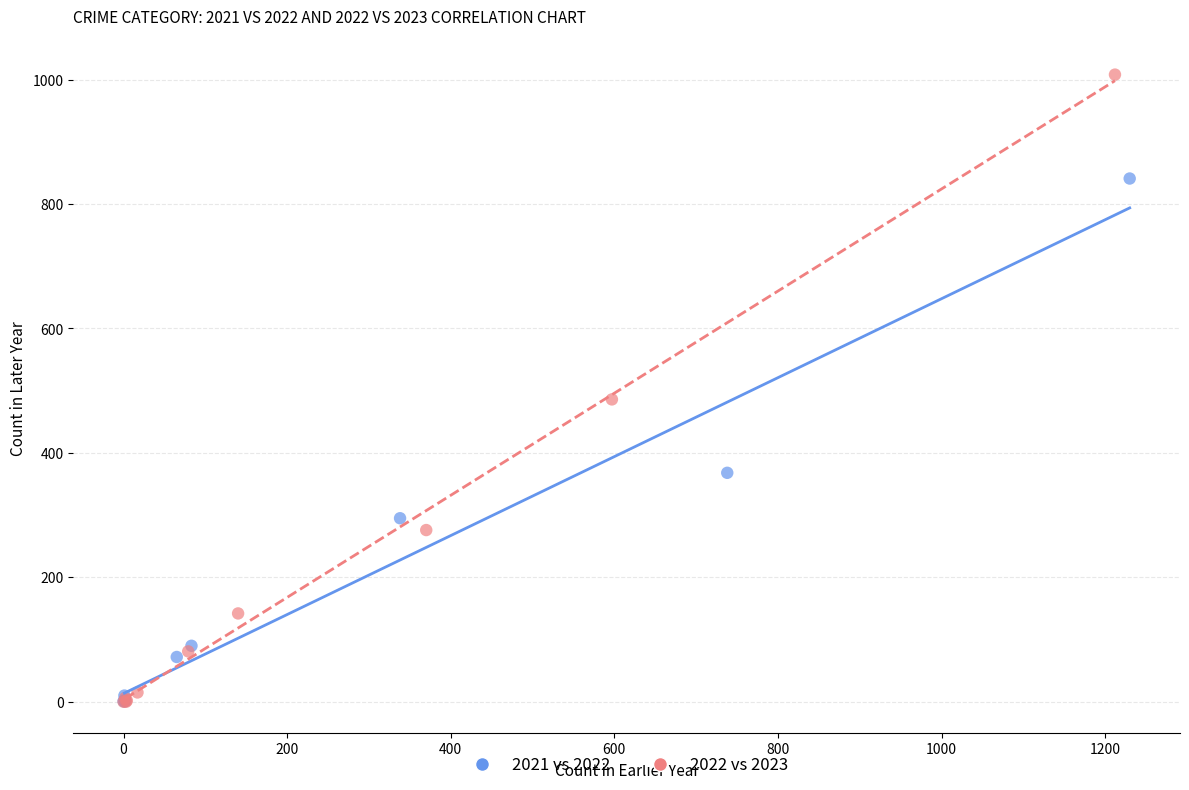

Which series has the largest Y range (max minus min)?

2022 vs 2023